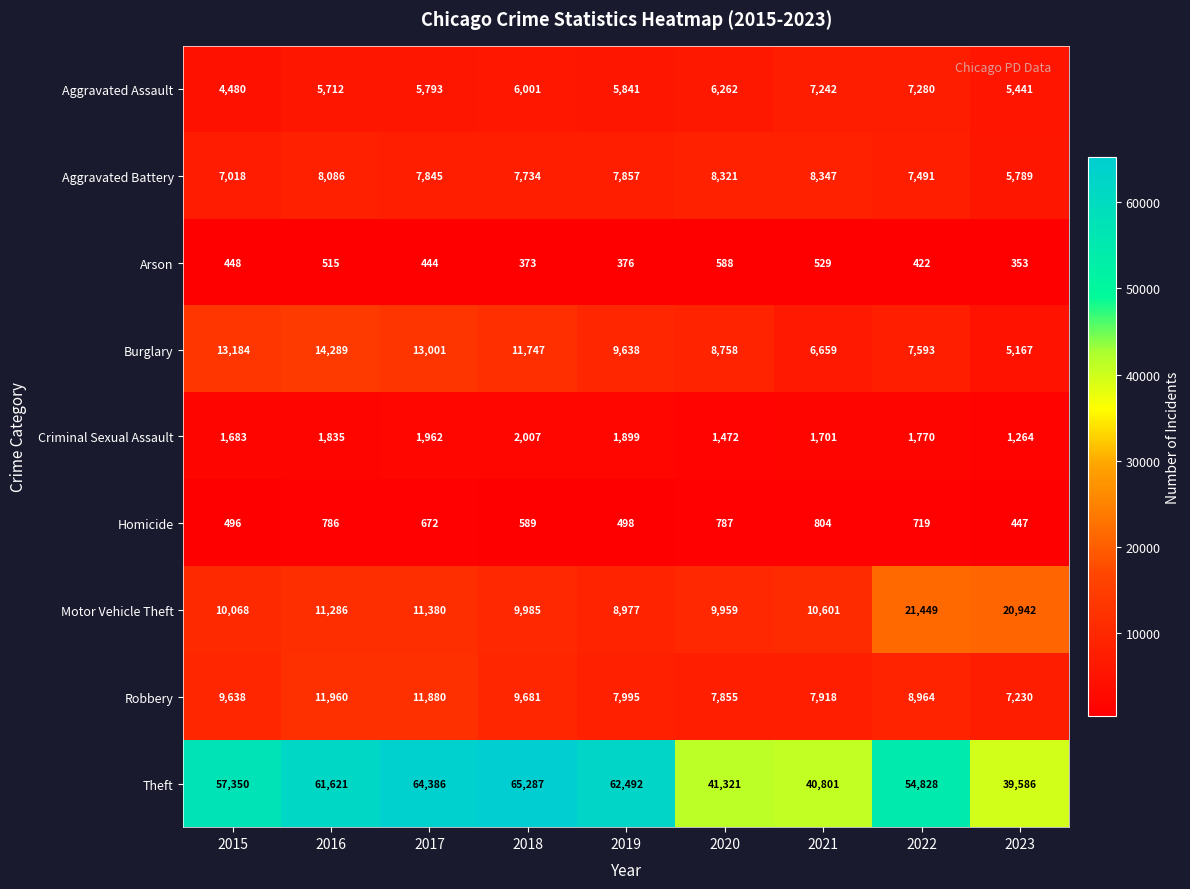

What is the maximum value for Burglary?

14289